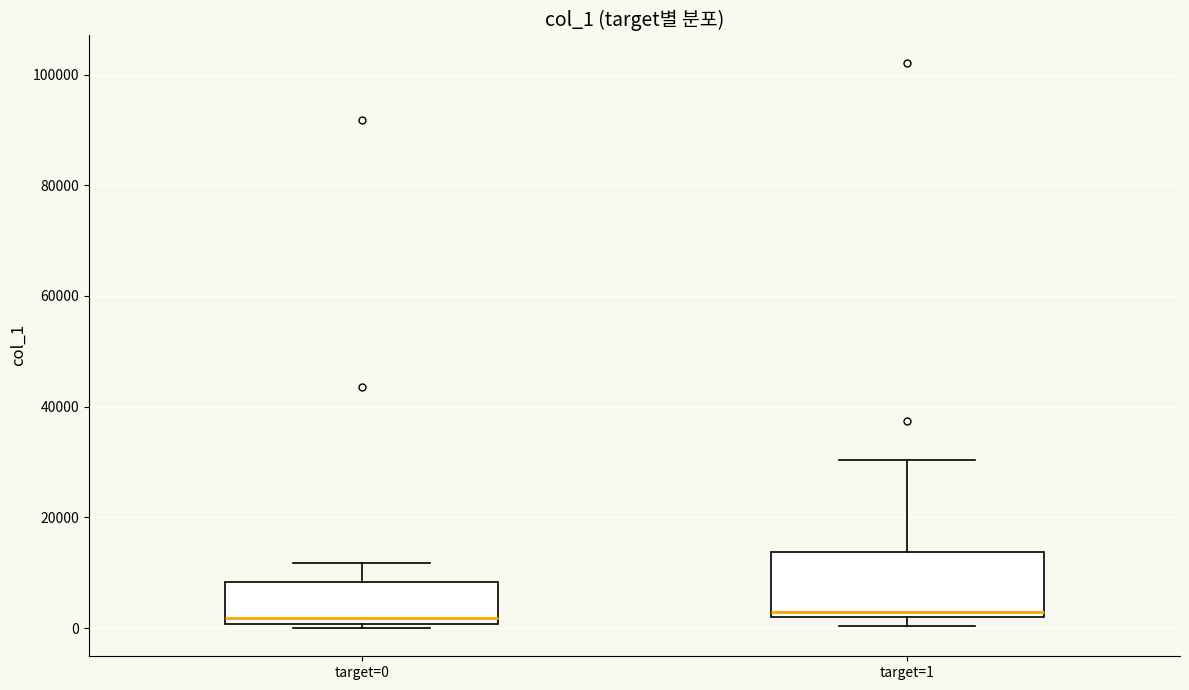

Reading left to right, read every box against the y-axis: the position of its median line, the range the box covers, and the ends of its whiskers. The values are not printed on the chart, so give them approximately, as read against the axis.

target=0: median 2000, box 0 to 8000, whiskers 0 (just below the box's lower edge) to 12000
target=1: median 2000 (just above the box's lower edge), box 2000 to 14000, whiskers 0 to 30000